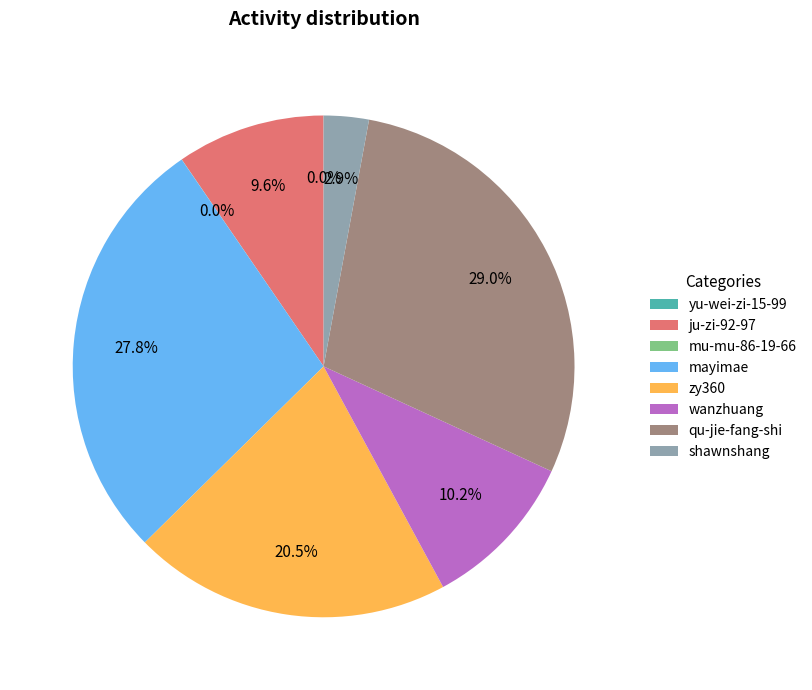

Is there any slice that represents more than half of the pie?

No